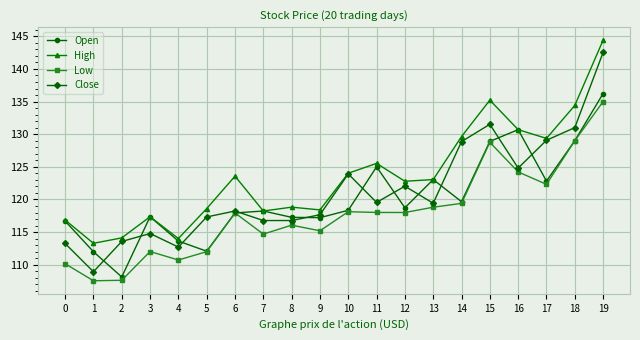

The Open series shows 45.8 at 6. True or false?

False